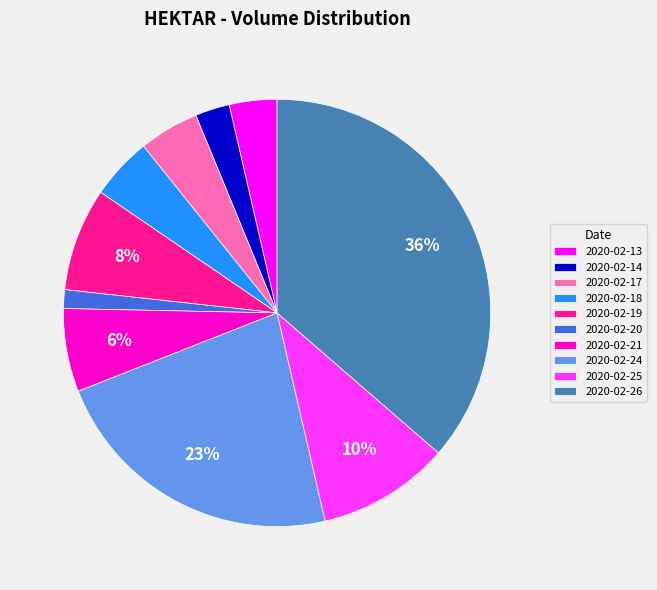

Which slice is the largest?

2020-02-26